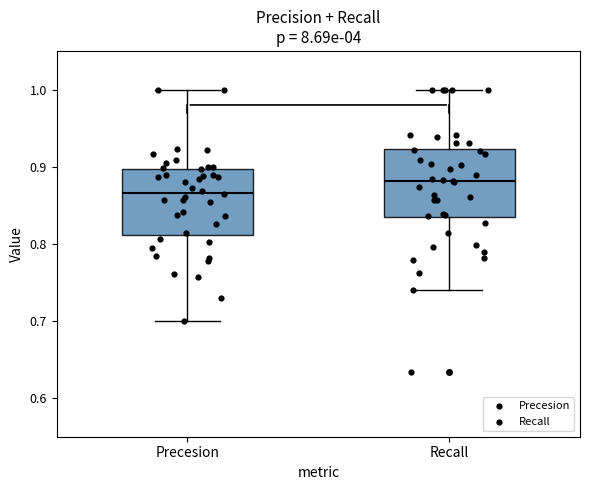

Which box has the highest median line?

Recall